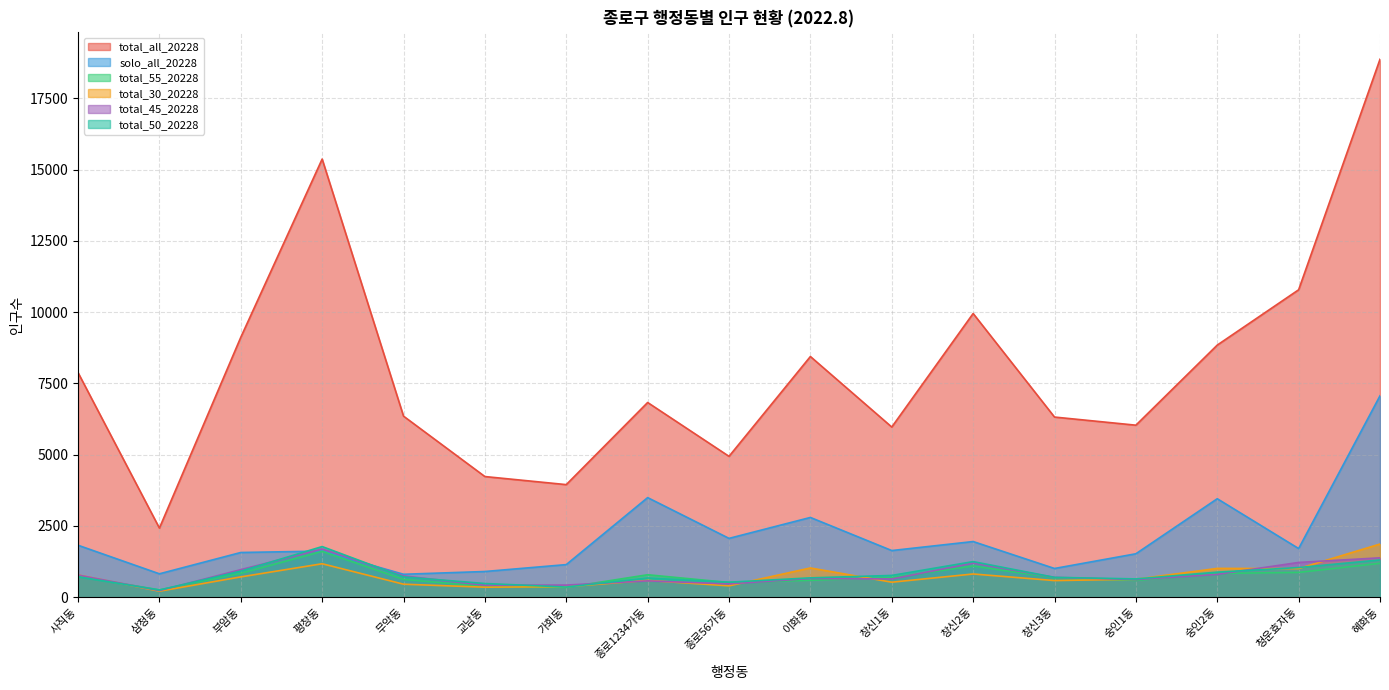

What is the maximum value for total_50_20228?

1775